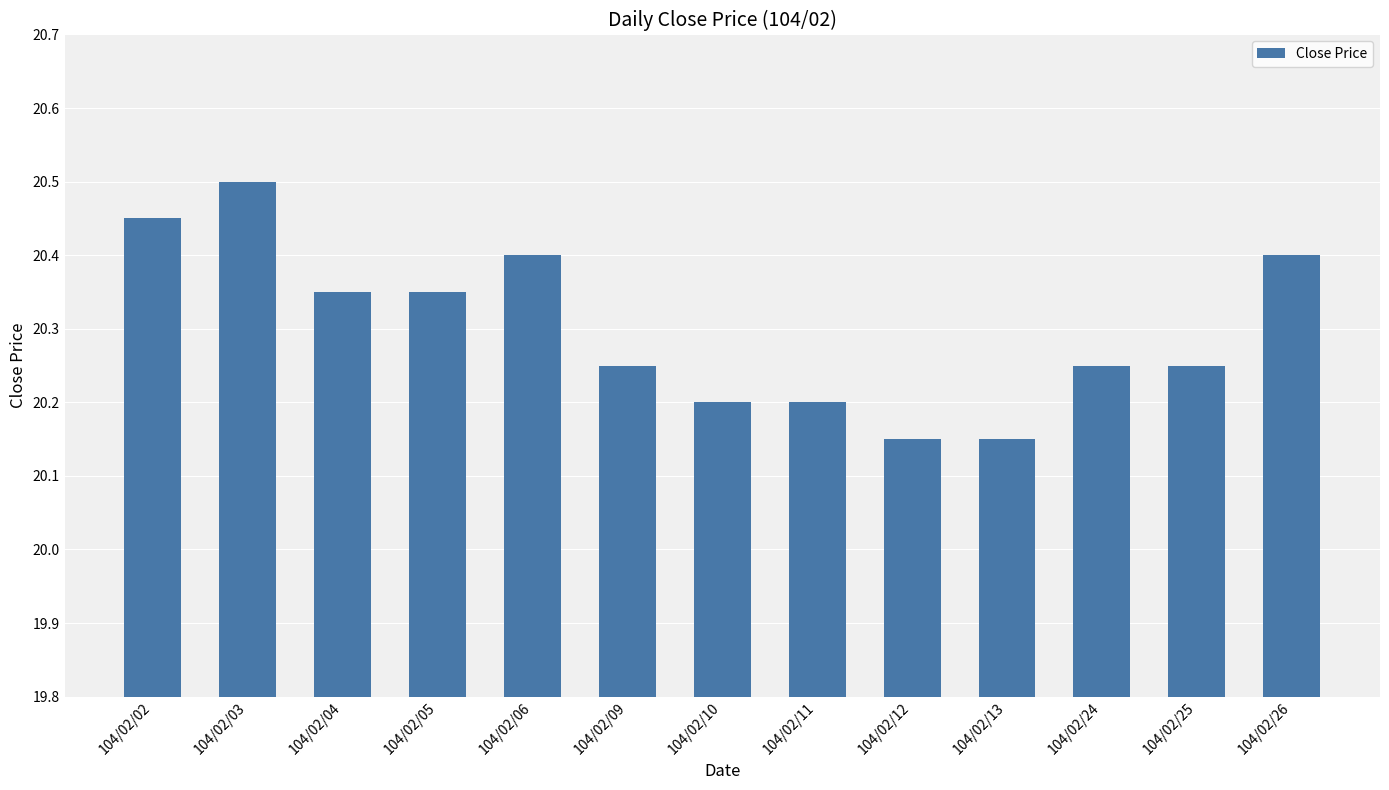

Read the value at 104/02/03.

20.5